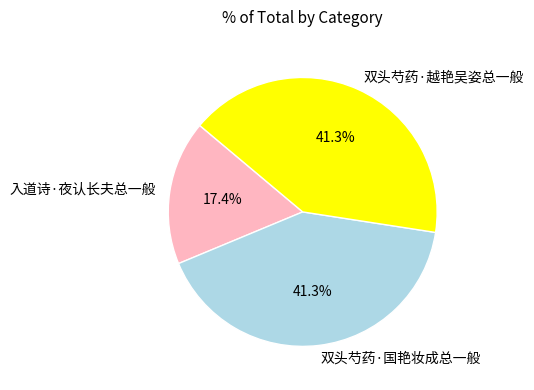

What is the smallest slice in the pie chart?

入道诗·夜认长夫总一般